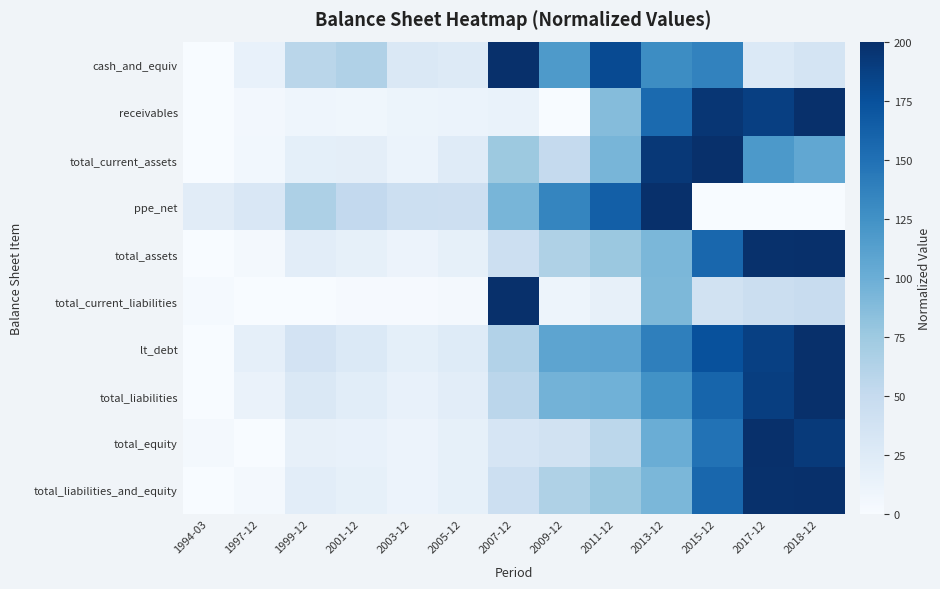

Reading left to right, extract all data points from this chart.

cash_and_equiv: 1994-03=0.0	1997-12=14.9	1999-12=57.3	2001-12=63.9	2003-12=29.2	2005-12=26.2	2007-12=200.0	2009-12=117.9	2011-12=179.6	2013-12=128.4	2015-12=136.0	2017-12=28.1	2018-12=34.5
receivables: 1994-03=0.0	1997-12=4.8	1999-12=8.8	2001-12=7.1	2003-12=10.3	2005-12=11.8	2007-12=13.3	2009-12=0.0	2011-12=87.0	2013-12=154.9	2015-12=194.8	2017-12=188.1	2018-12=200.0
total_current_assets: 1994-03=0.0	1997-12=5.8	1999-12=18.3	2001-12=19.3	2003-12=11.8	2005-12=23.6	2007-12=75.1	2009-12=50.6	2011-12=93.3	2013-12=193.5	2015-12=200.0	2017-12=118.0	2018-12=105.6
ppe_net: 1994-03=22.6	1997-12=30.5	1999-12=65.6	2001-12=51.8	2003-12=43.5	2005-12=42.3	2007-12=93.2	2009-12=134.3	2011-12=163.9	2013-12=200.0	2015-12=0.0	2017-12=0.0	2018-12=0.0
total_assets: 1994-03=0.0	1997-12=3.9	1999-12=20.7	2001-12=16.6	2003-12=11.0	2005-12=16.9	2007-12=43.3	2009-12=64.5	2011-12=75.8	2013-12=91.5	2015-12=157.1	2017-12=199.0	2018-12=200.0
total_current_liabilities: 1994-03=3.0	1997-12=0.6	1999-12=0.0	2001-12=1.7	2003-12=2.0	2005-12=3.4	2007-12=200.0	2009-12=9.9	2011-12=16.1	2013-12=90.7	2015-12=39.0	2017-12=45.2	2018-12=48.1
lt_debt: 1994-03=0.0	1997-12=17.5	1999-12=36.5	2001-12=27.8	2003-12=18.4	2005-12=24.8	2007-12=62.1	2009-12=108.4	2011-12=109.3	2013-12=138.9	2015-12=174.4	2017-12=187.3	2018-12=200.0
total_liabilities: 1994-03=0.0	1997-12=12.8	1999-12=29.0	2001-12=21.7	2003-12=14.2	2005-12=20.7	2007-12=56.3	2009-12=95.8	2011-12=97.5	2013-12=124.2	2015-12=159.2	2017-12=188.6	2018-12=200.0
total_equity: 1994-03=3.9	1997-12=0.0	1999-12=16.2	2001-12=15.2	2003-12=11.5	2005-12=16.4	2007-12=33.6	2009-12=37.8	2011-12=56.2	2013-12=100.2	2015-12=149.1	2017-12=200.0	2018-12=192.1
total_liabilities_and_equity: 1994-03=0.0	1997-12=3.9	1999-12=20.7	2001-12=16.6	2003-12=11.0	2005-12=16.9	2007-12=43.3	2009-12=64.5	2011-12=75.8	2013-12=91.5	2015-12=157.1	2017-12=199.0	2018-12=200.0